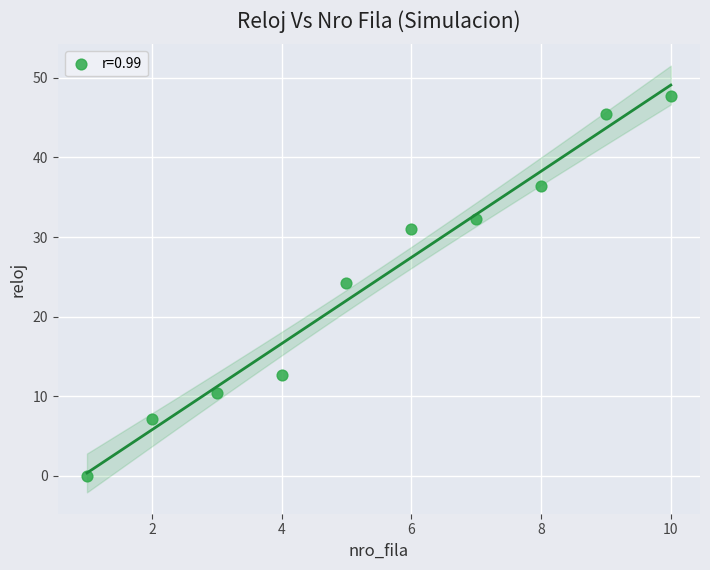

What is the range of X values (max minus min)?

9.0